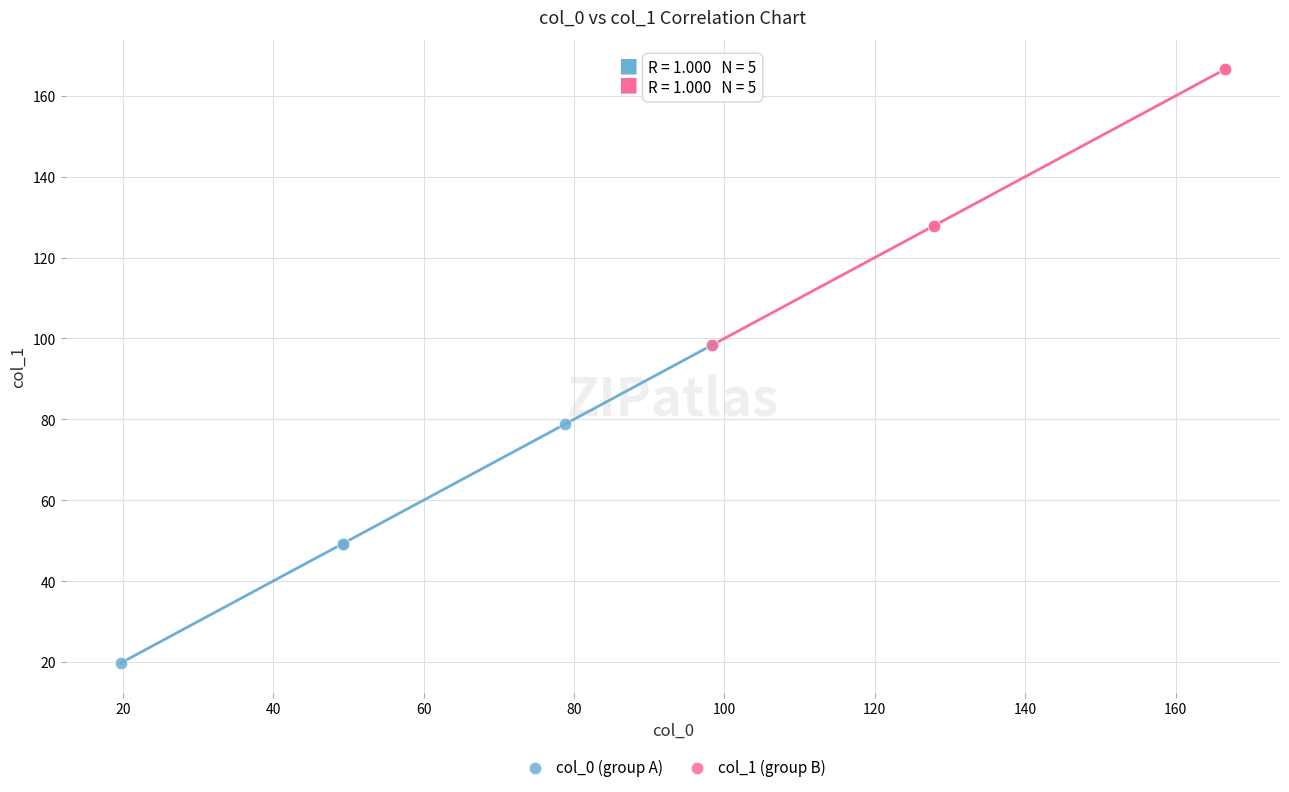

Which series reaches the maximum Y coordinate?

col_1 (group B)